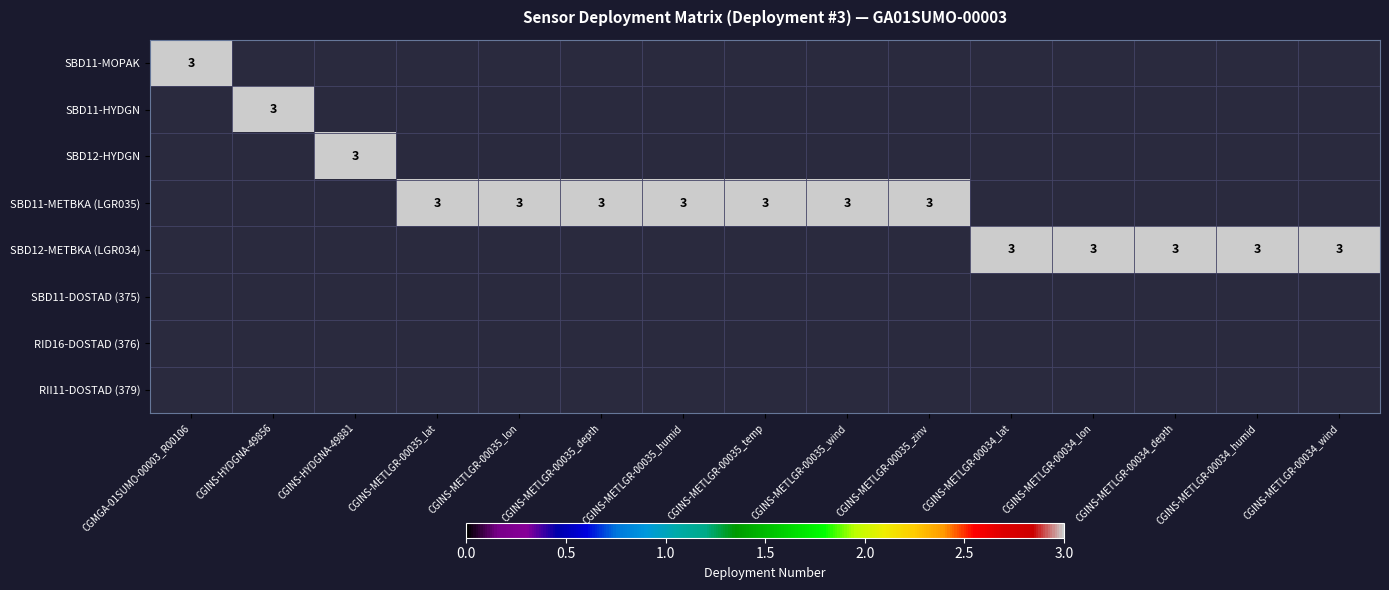

What is the total value across all series at 12?

3